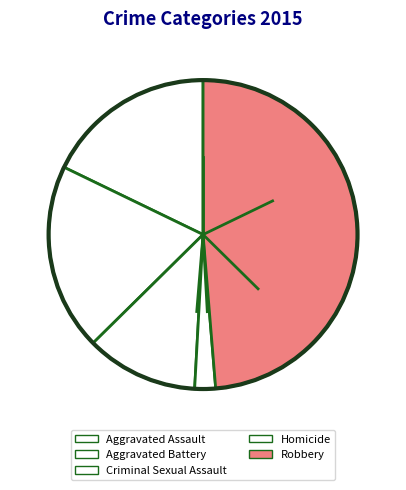

Count the number of slices in the pie.

5